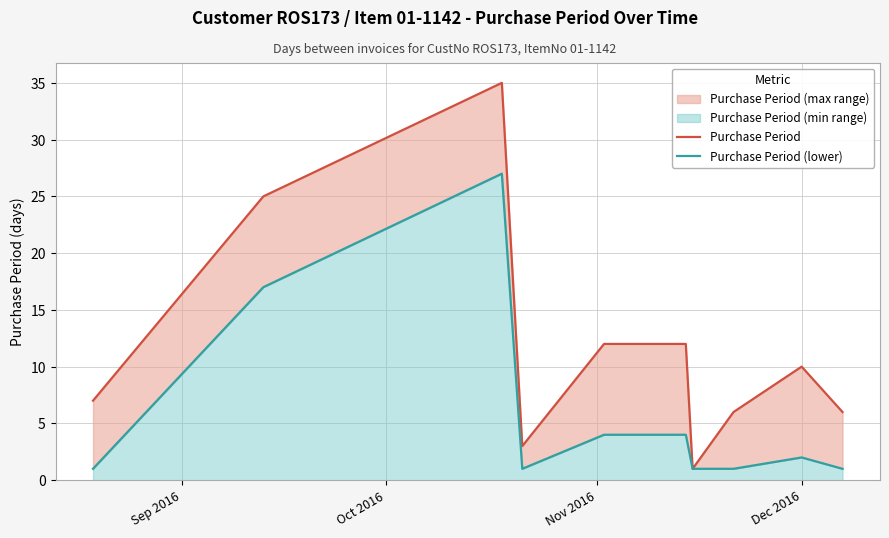

How many data points in Purchase Period (lower) are above 2?

4